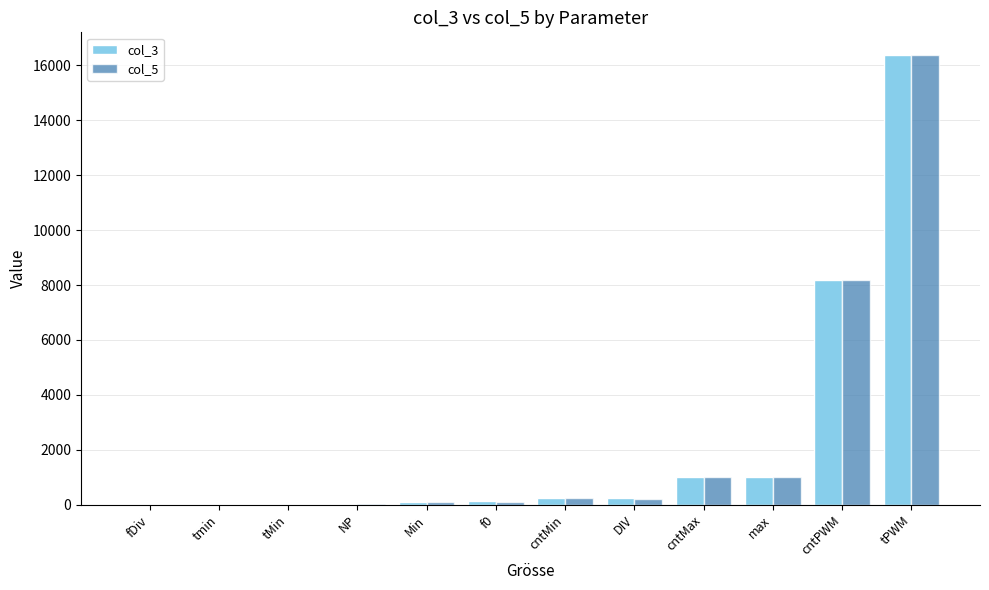

At which label does col_3 reach its peak?

tPWM